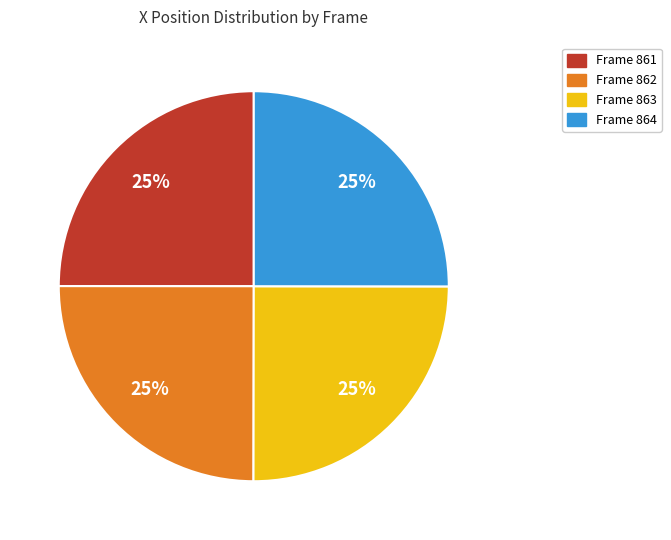

Does Frame 864 account for over 50% of the chart?

No